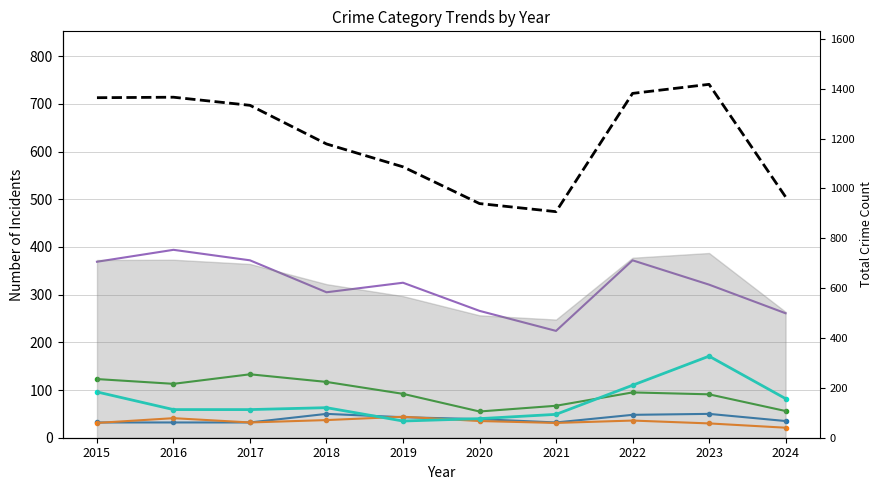

Is it true that Aggravated Battery equals 41 at 2016?

True